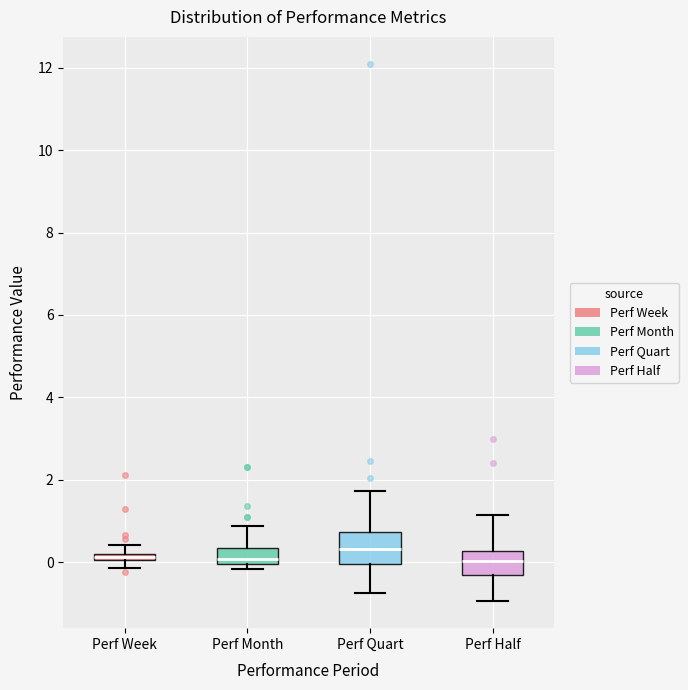

Where does the upper whisker of the box for Perf Quart end on the y-axis? The values are not printed on the chart, so give them approximately, as read against the axis.

1.8